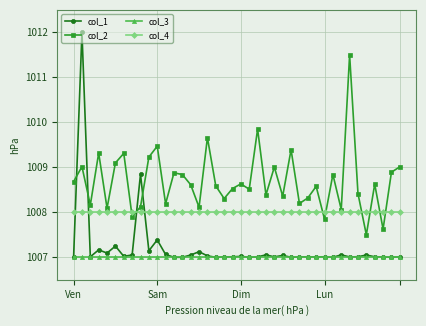

Rank the series by their maximum value, from lowest to highest.

col_3, col_4, col_2, col_1